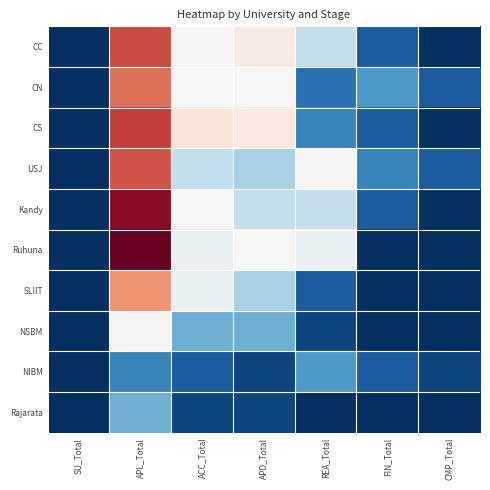

What is the sum of the CN values at SU_Total and APD_Total?

12